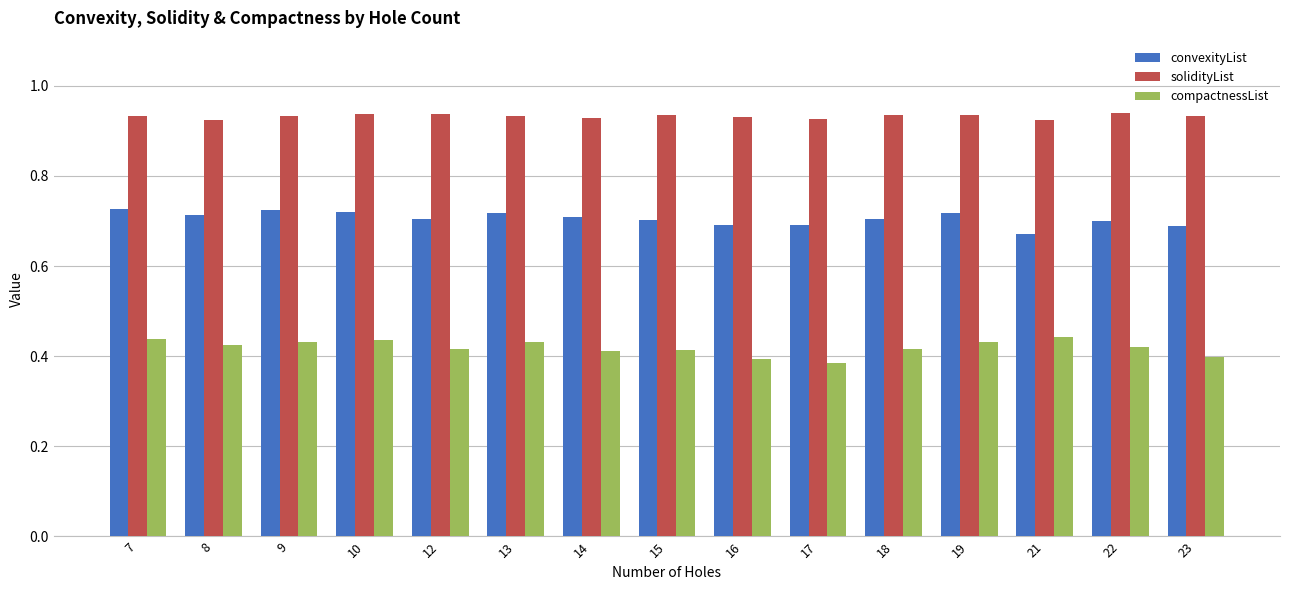

How many convexityList values are between 0 and 1?

15